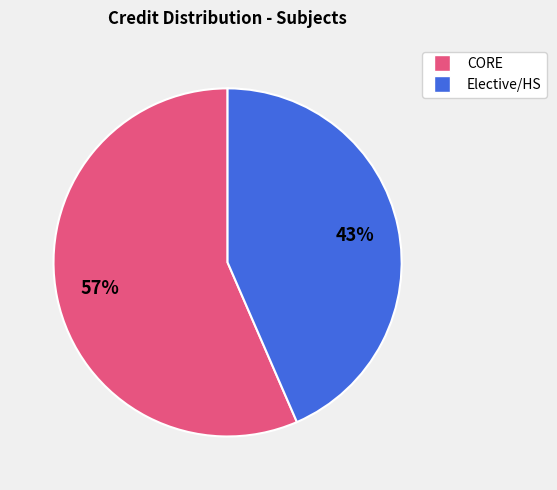

To the nearest percent, what is the average slice percentage?

50%